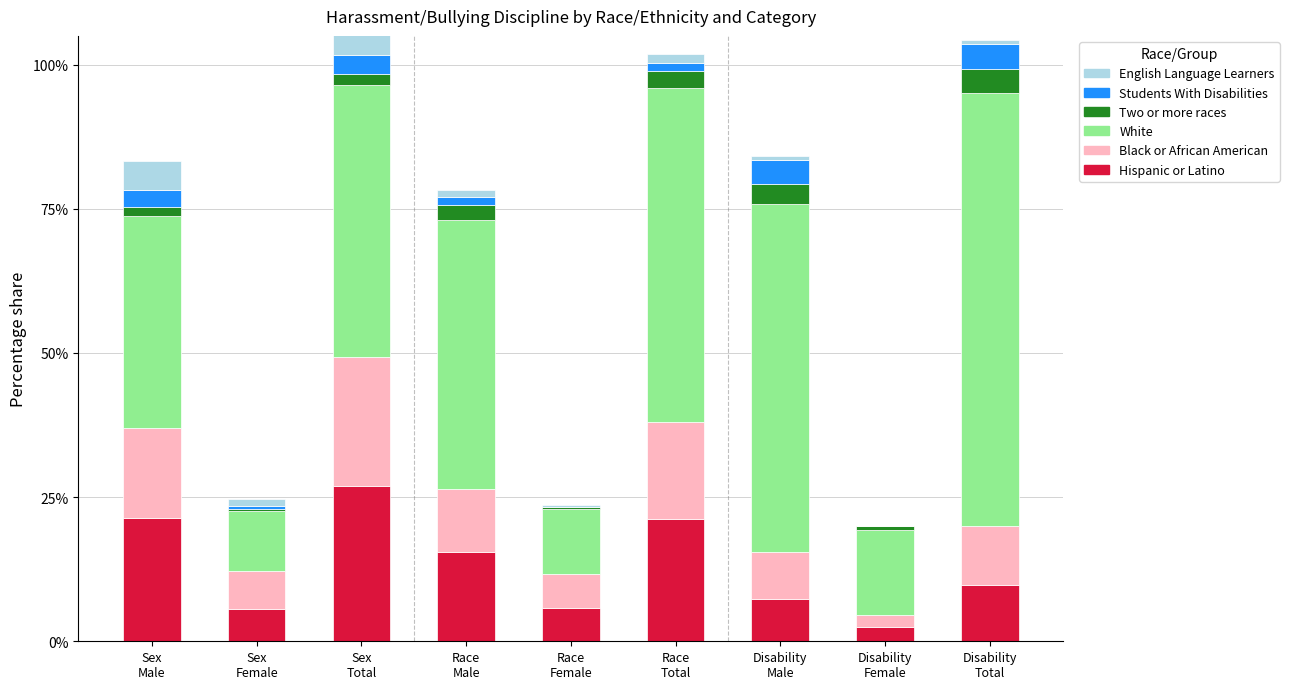

Which series has the largest total across all categories?

White